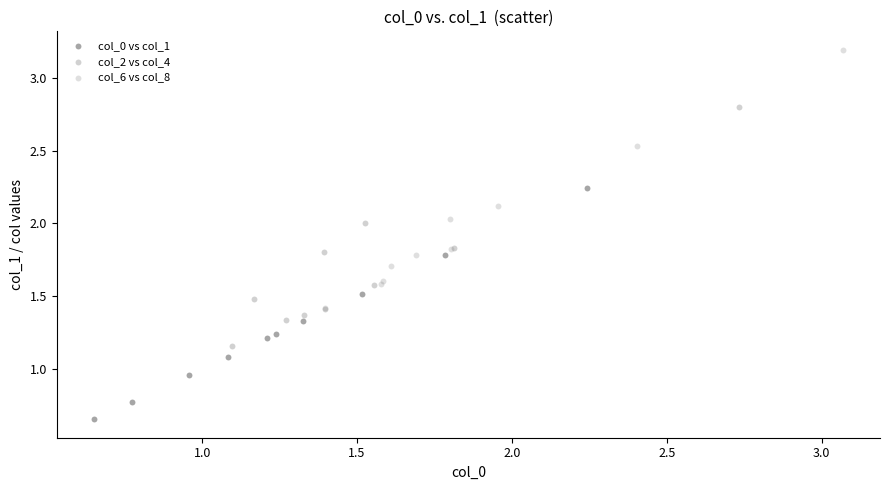

Which series reaches the maximum Y coordinate?

col_6 vs col_8